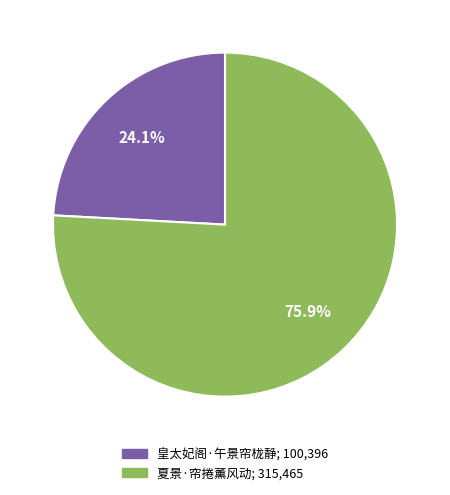

True or false: 皇太妃阁·午景帘栊静 accounts for 31% of the total.

False